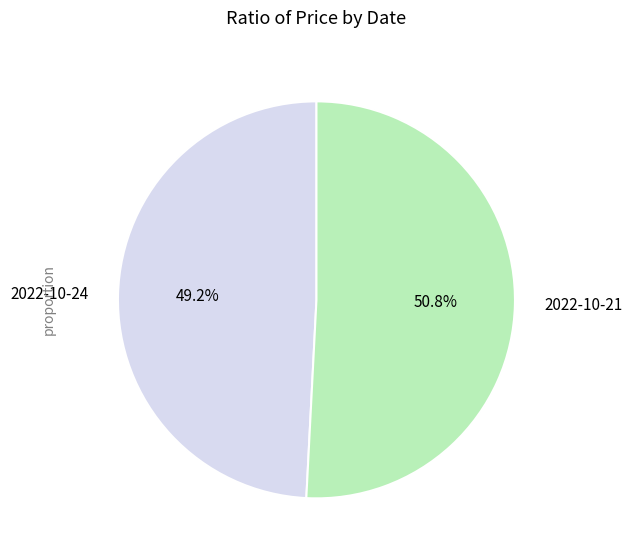

The 2022-10-21 slice represents 41% of the pie. True or false?

False